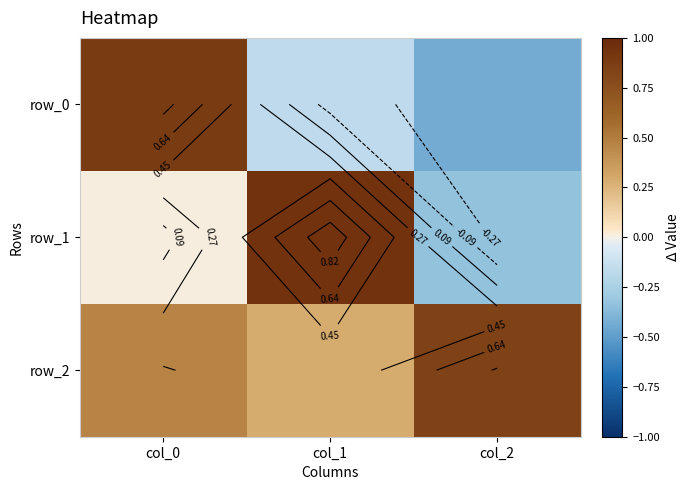

Count the number of data series in this chart.

3